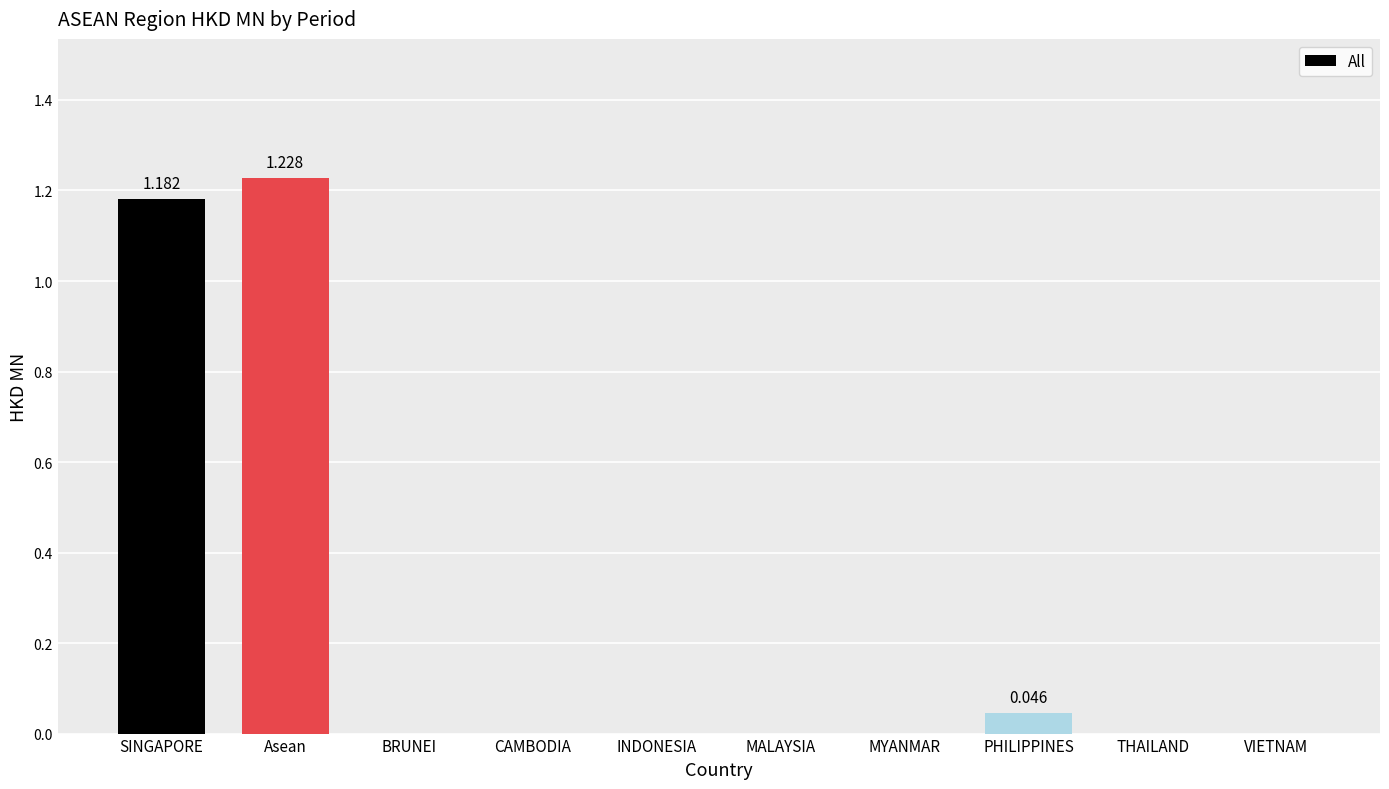

Which has a higher value, PHILIPPINES or INDONESIA?

PHILIPPINES